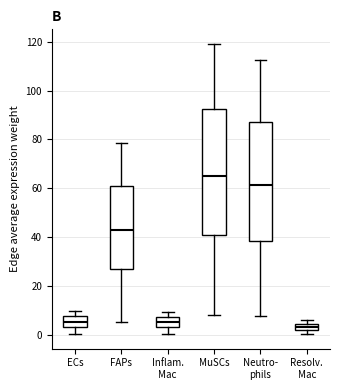

Comparing the boxes themselves (not the whiskers), which one is the tallest?

MuSCs